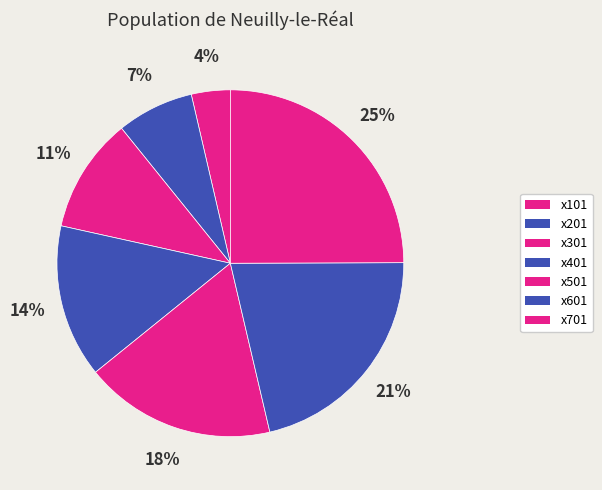

What is the smallest slice in the pie chart?

x101